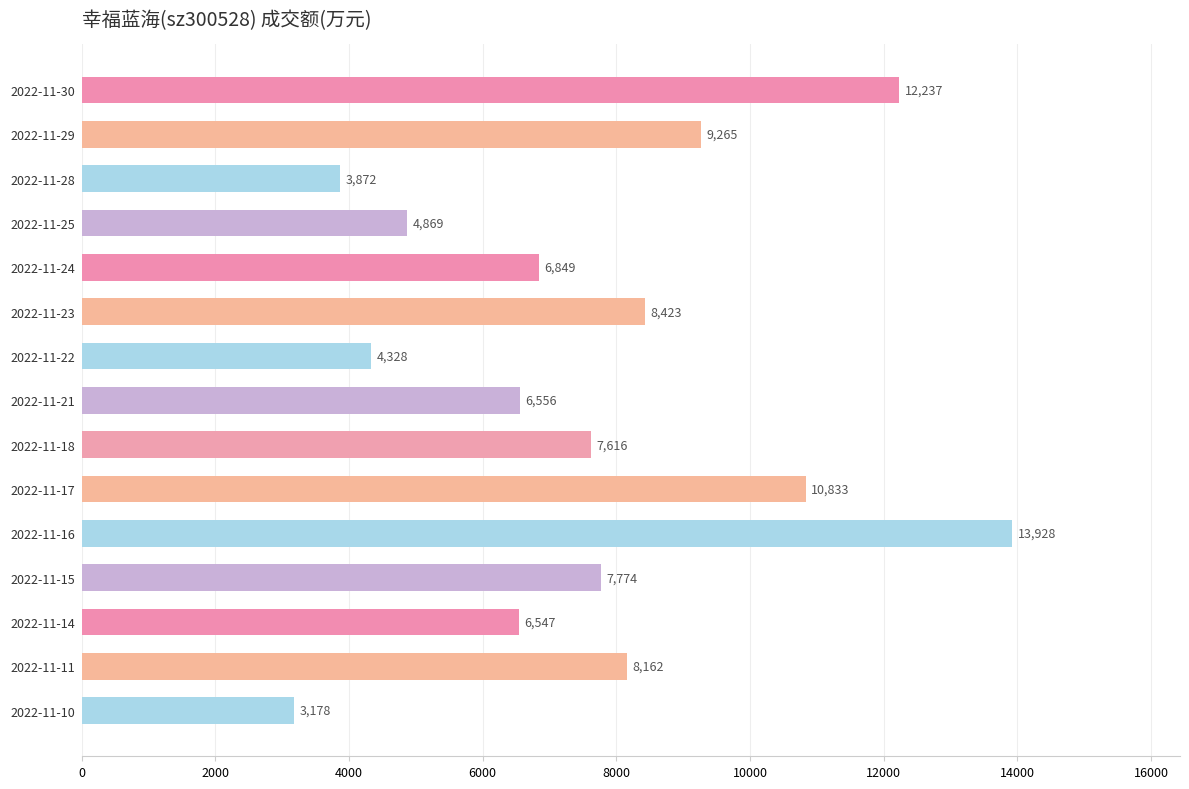

Which label corresponds to the smallest value in the chart?

2022-11-10